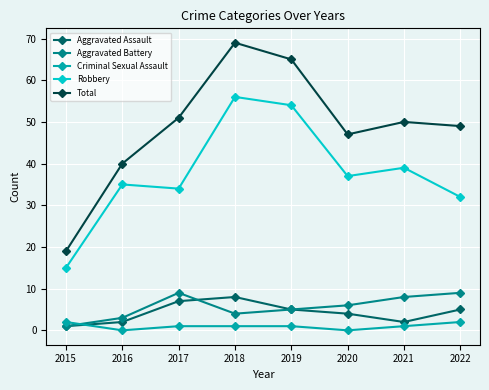

Is it true that Total equals 79 at 2020?

False